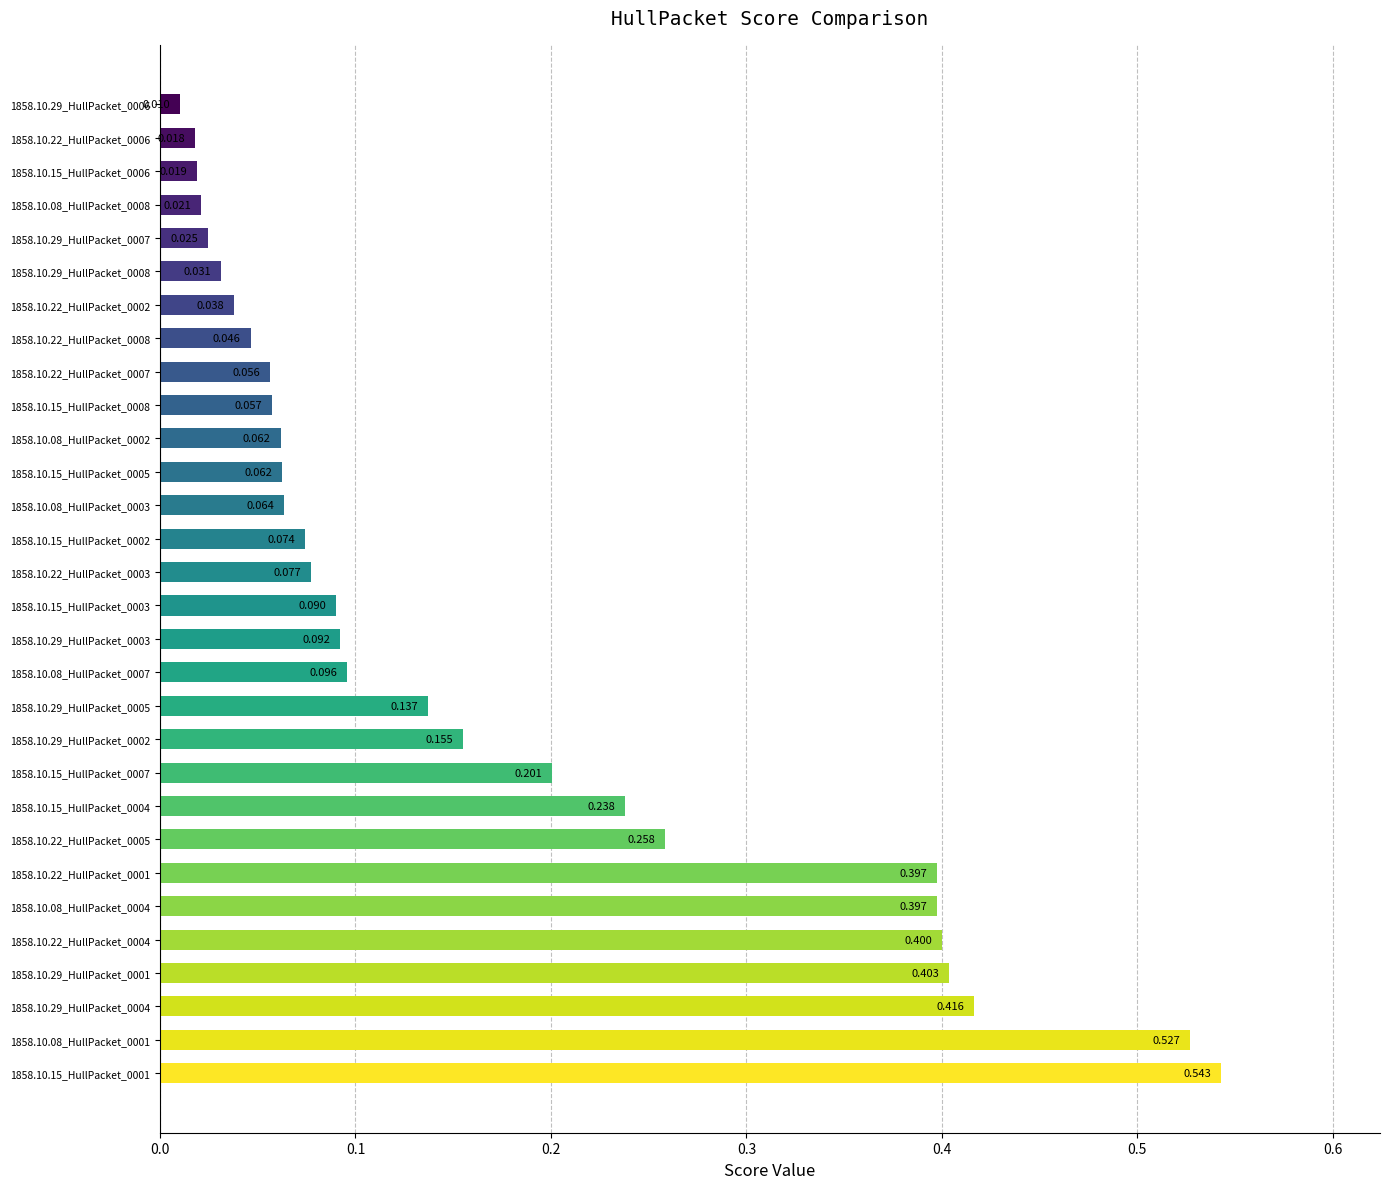

Count the number of categories in the chart.

30